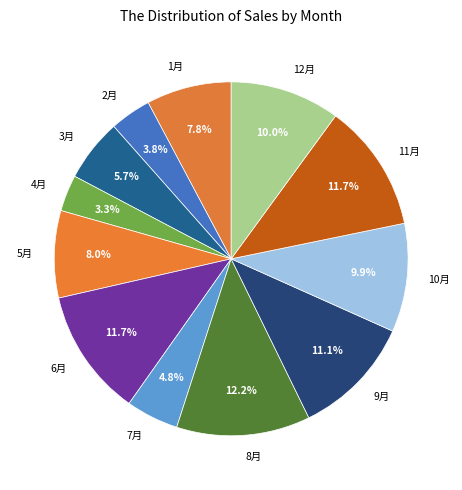

Does 11月 represent more than half of the total?

No